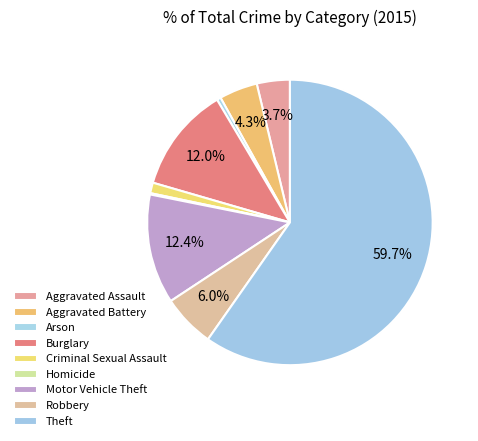

What percentage is the Theft slice, to the nearest percent?

60%